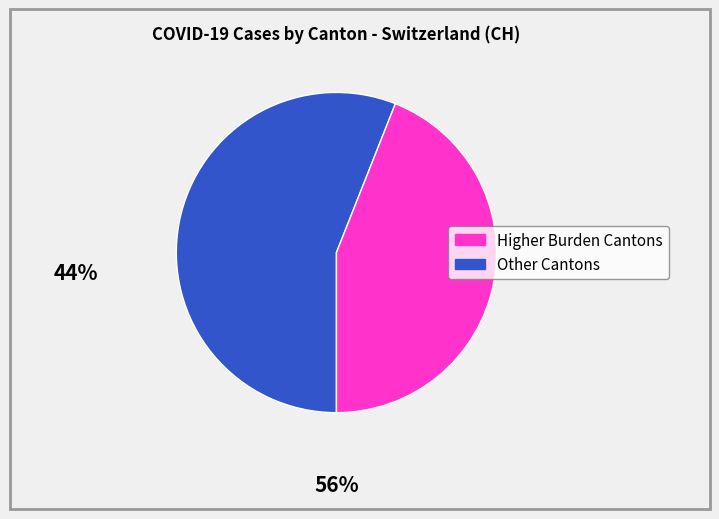

Count the number of slices in the pie.

2